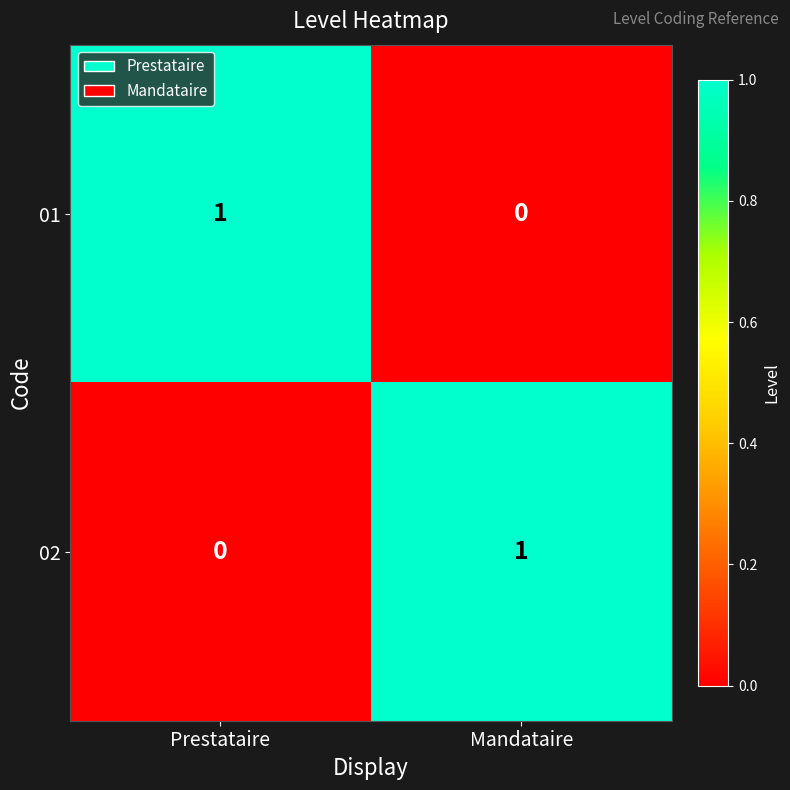

At which label is 02 closest to 0?

Prestataire